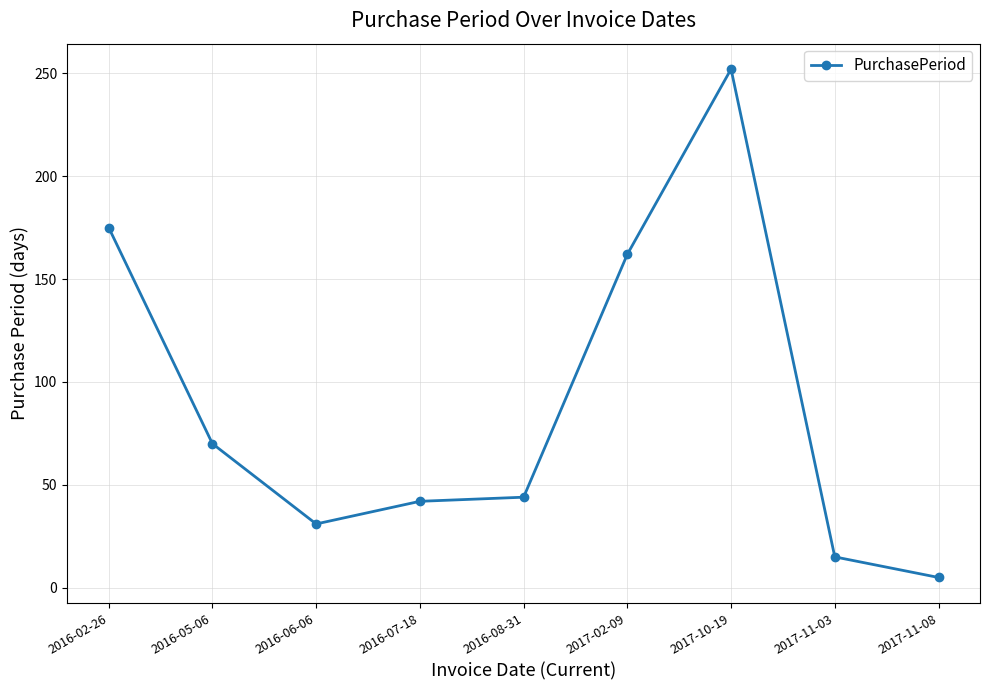

The chart shows a value of 8 at 2016-06-06. True or false?

False